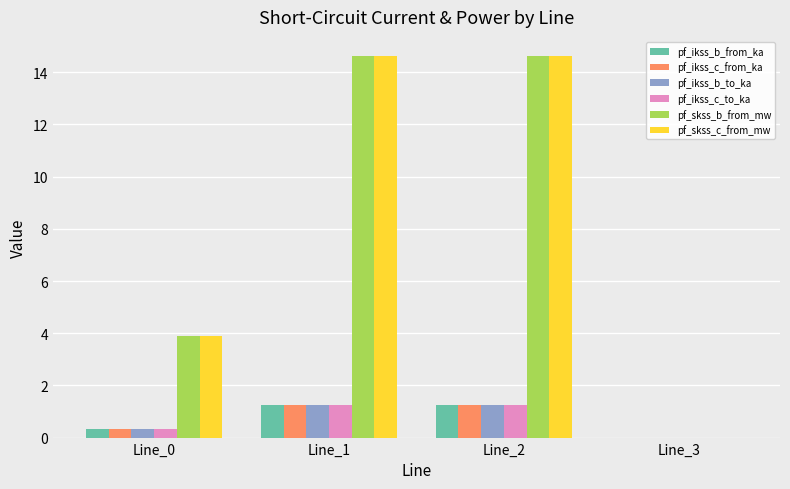

Count the pf_ikss_c_to_ka values in the range 0 to 1.

2